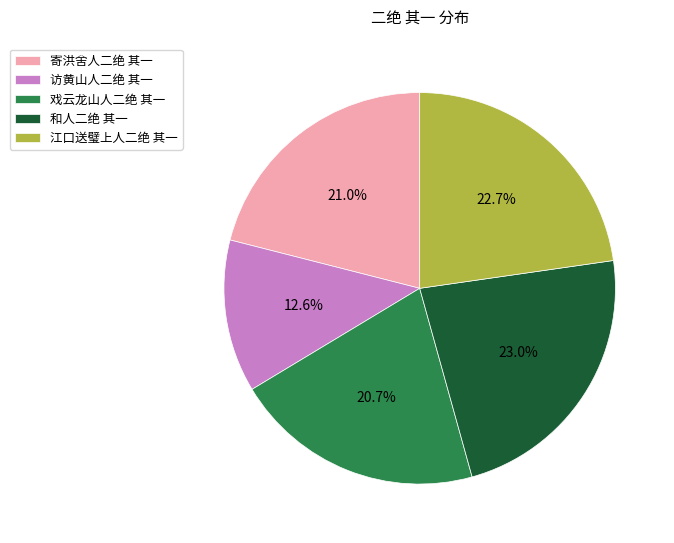

To the nearest percent, what percentage of the pie is 和人二绝 其一?

23%